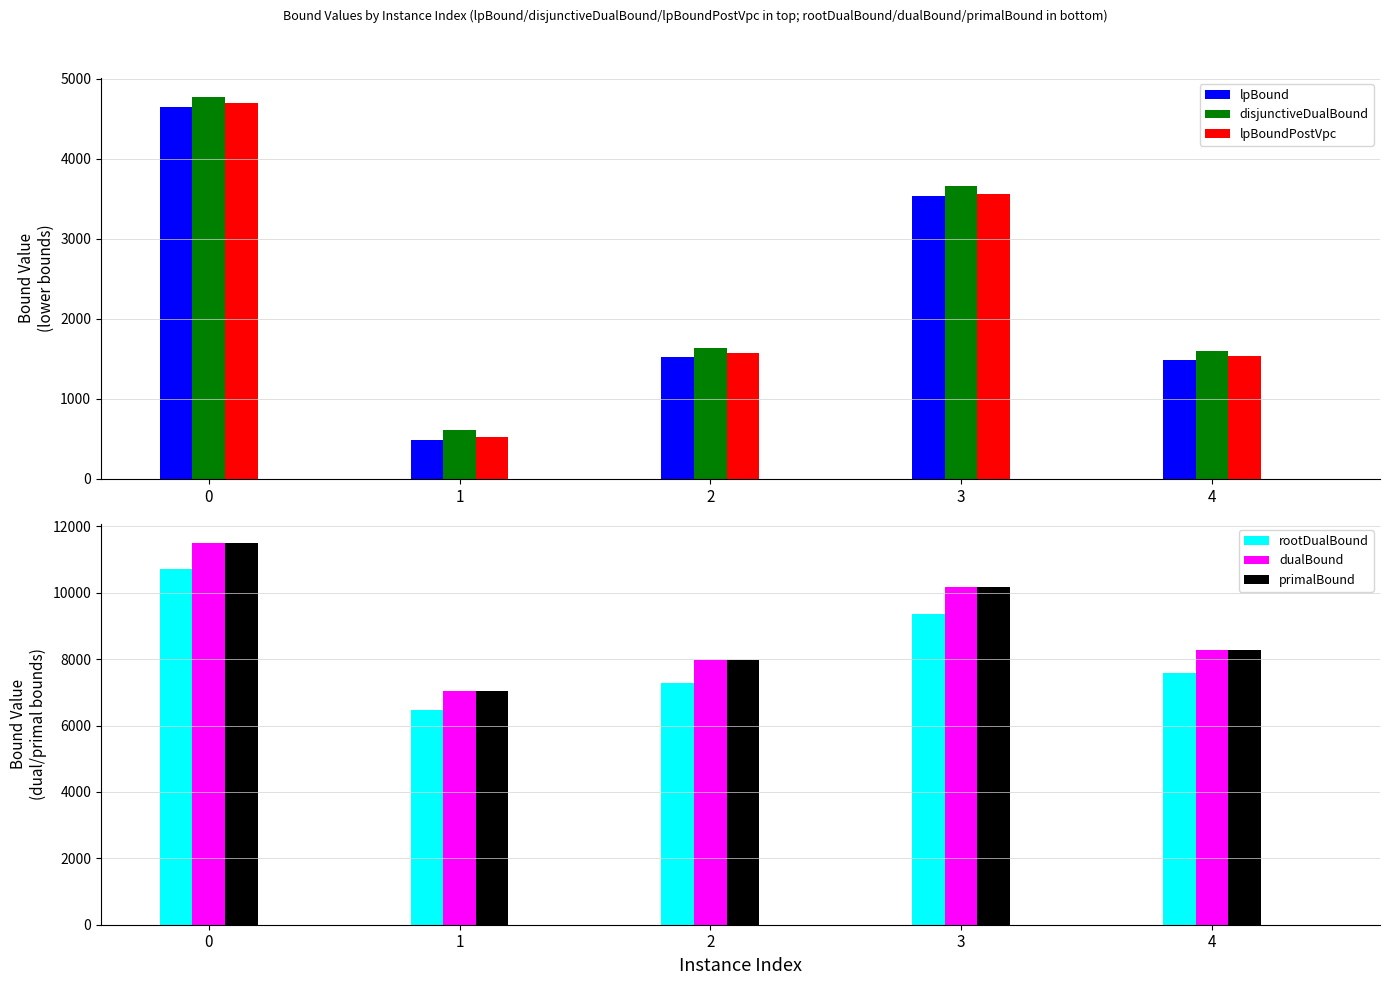

Reading right to left, list all the values displayed in this chart.

lpBound: 1483.8	3535.7	1527.8	487.9	4649.7
disjunctiveDualBound: 1598.5	3660.0	1635.8	607.3	4772.9
lpBoundPostVpc: 1533.3	3561.3	1571.8	525.4	4695.4
rootDualBound: 7581.0	9362.3	7275.6	6480.7	10728.3
dualBound: 8264.5	10185.4	7986.3	7044.5	11502.3
primalBound: 8265.3	10186.4	7987.1	7045.2	11503.4